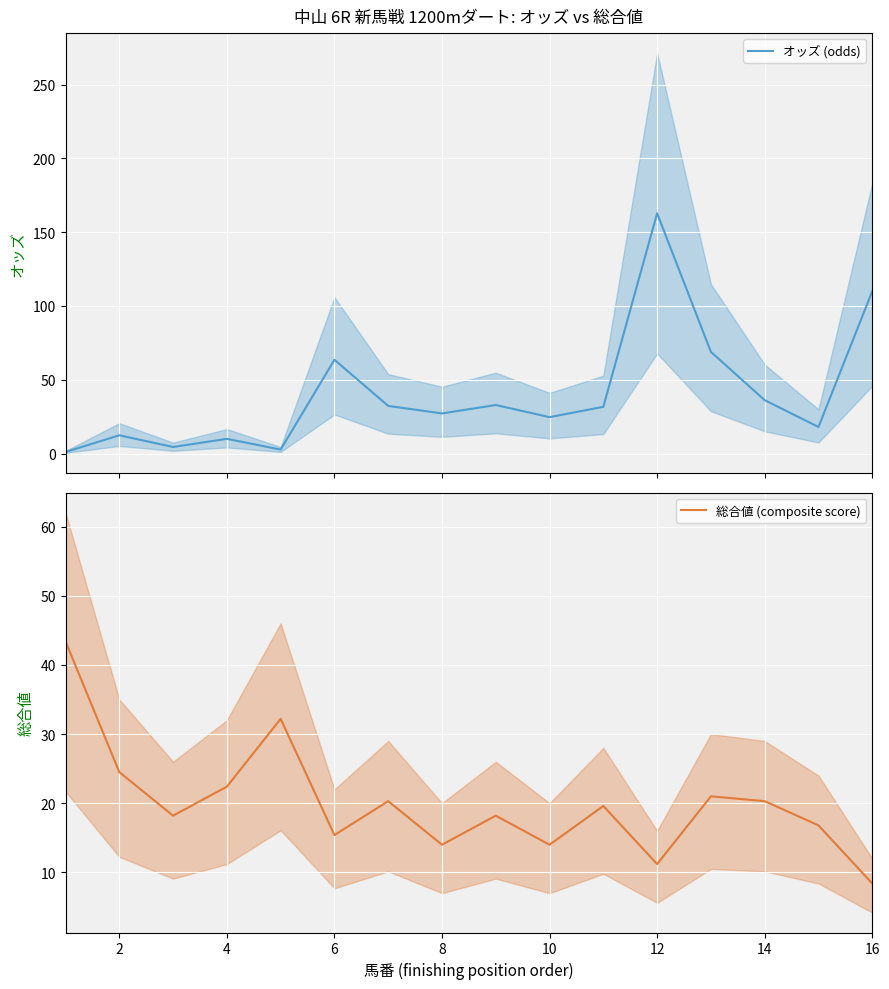

Which series changed the most between 0 and 4?

総合値 (composite score)